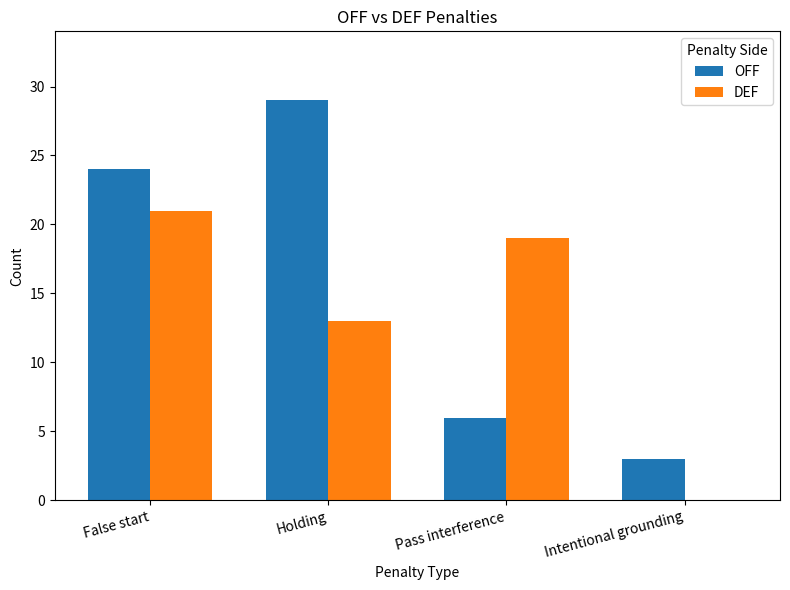

What is the total value across all series at Pass interference?

25